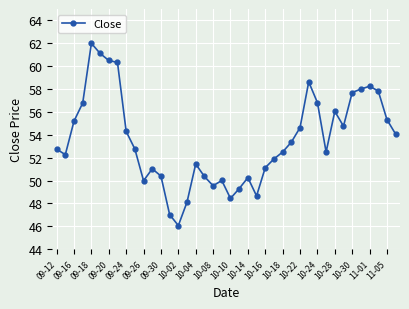

What is the smallest value displayed?

46.1